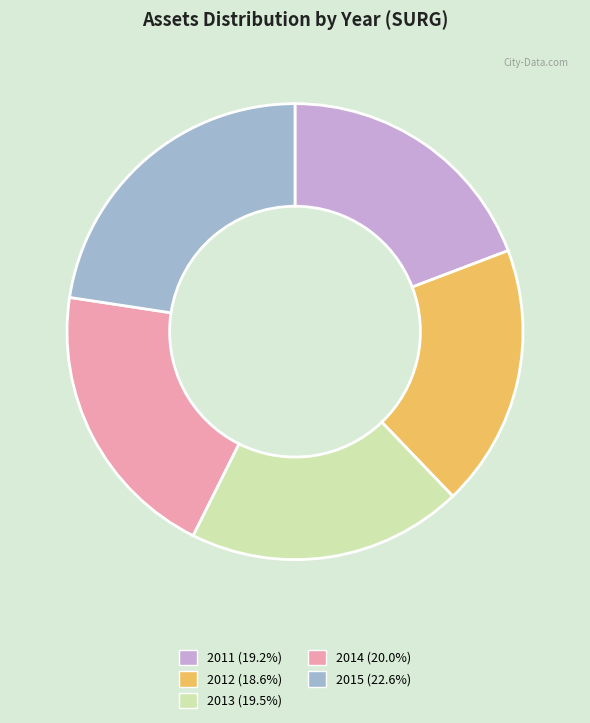

Which category has the biggest portion of the pie?

2015